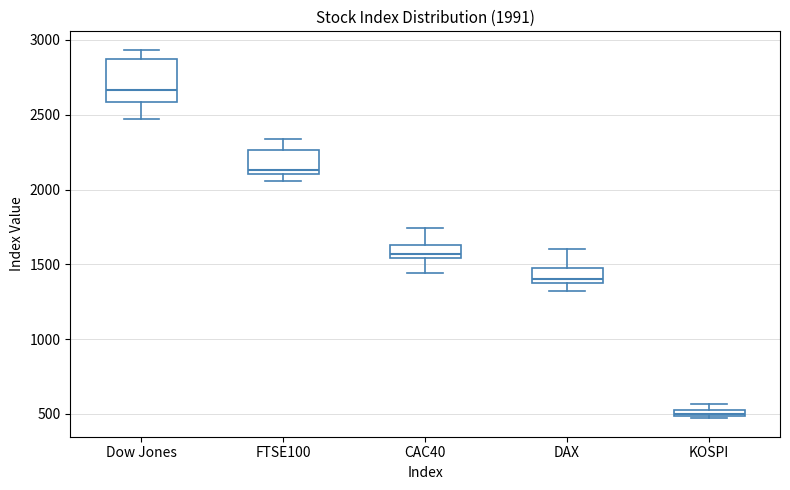

Which box is the tallest, from its lower edge to its upper edge?

Dow Jones